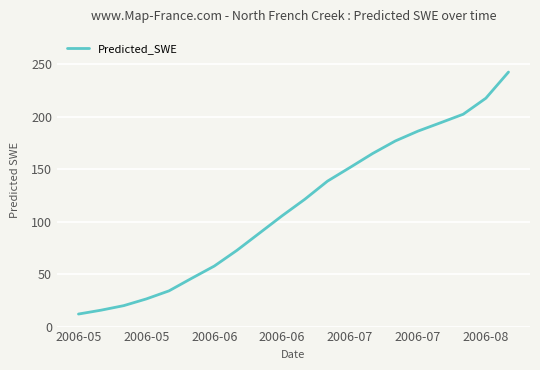

What is the minimum value shown in the chart?

11.9